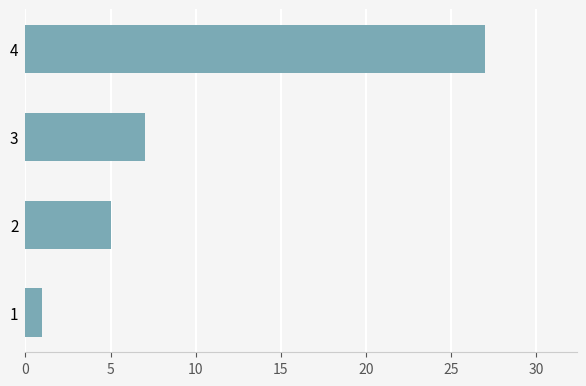

Reading bottom to top, transcribe all the data shown in this chart.

1=1	2=5	3=7	4=27